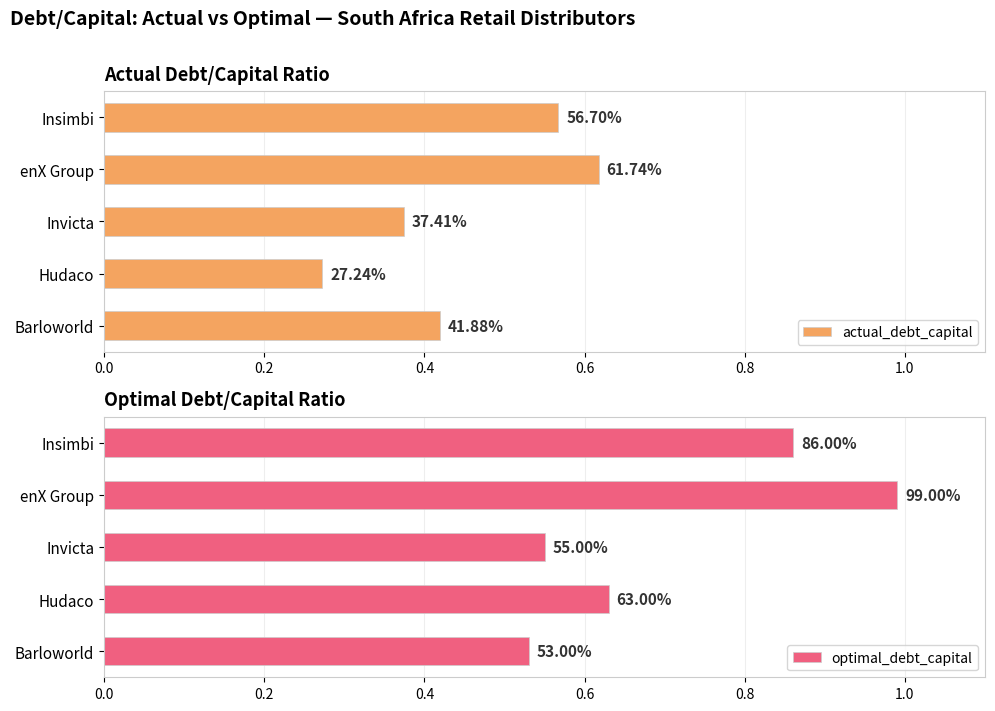

Reading left to right, extract all data points from this chart.

actual_debt_capital: 0.4	0.3	0.4	0.6	0.6
optimal_debt_capital: 0.5	0.6	0.6	1.0	0.9